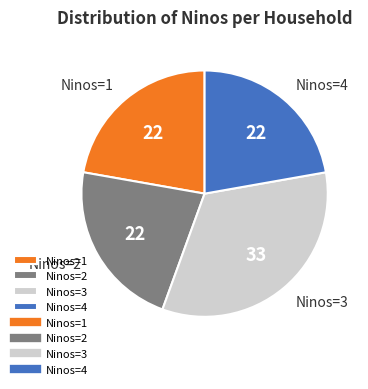

Count the number of slices in the pie.

4